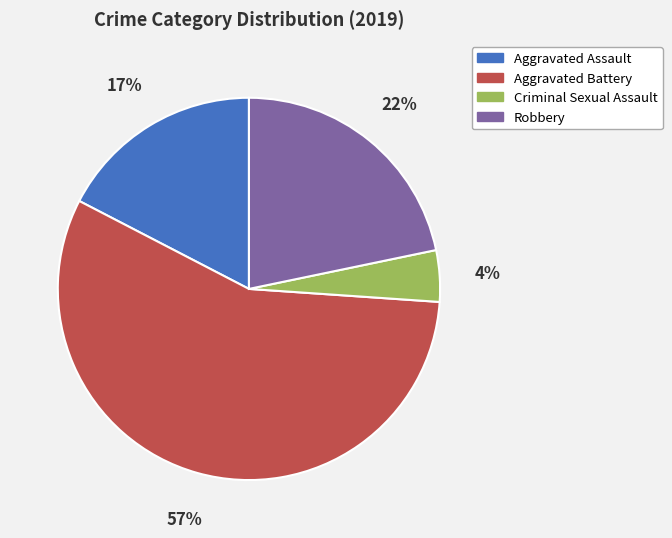

Is it true that Criminal Sexual Assault is 69% of the pie?

False